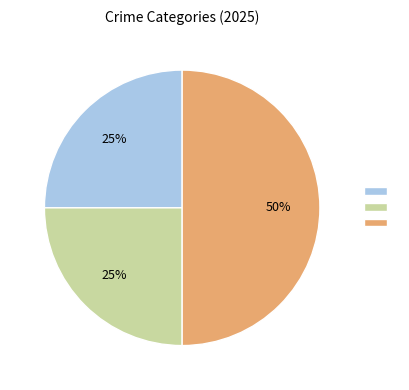

To the nearest percent, what is the difference between the largest and smallest slice percentages?

25%